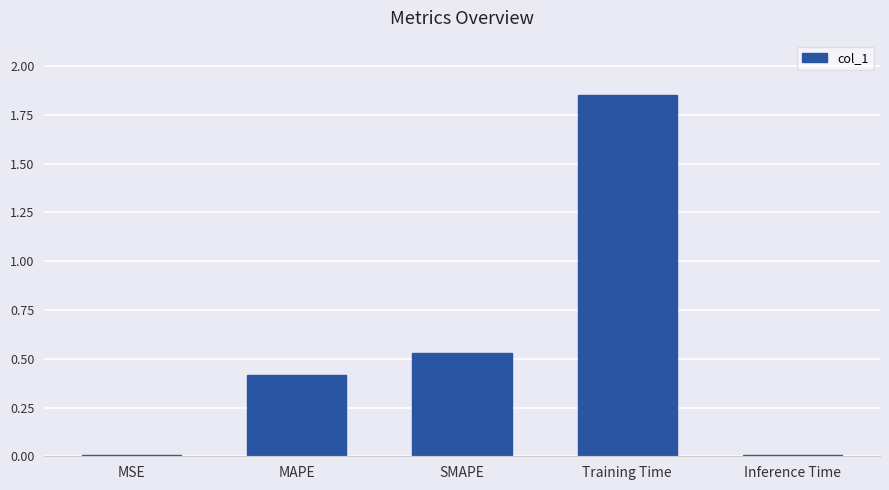

Does the chart contain stacked bars?

No